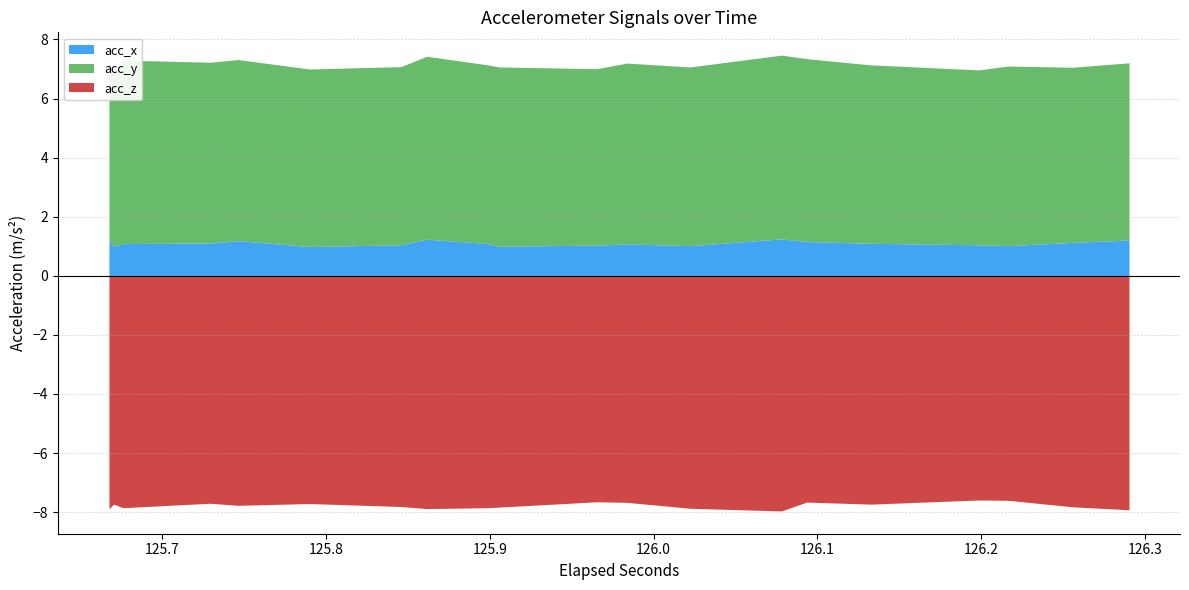

List the labels in order of acc_y value, largest first.

26, 27, 4, 5, 14, 15, 28, 29, 8, 9, 6, 7, 22, 23, 0, 1, 34, 35, 18, 19, 16, 17, 24, 25, 30, 31, 12, 13, 10, 11, 38, 39, 20, 21, 36, 37, 32, 33, 2, 3